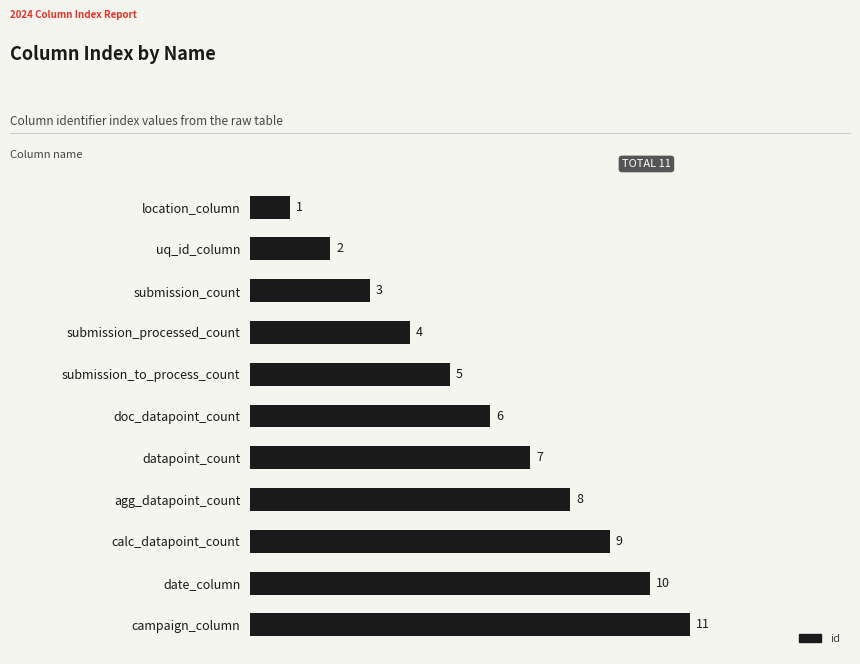

Reading top to bottom, transcribe all the data shown in this chart.

1	2	3	4	5	6	7	8	9	10	11